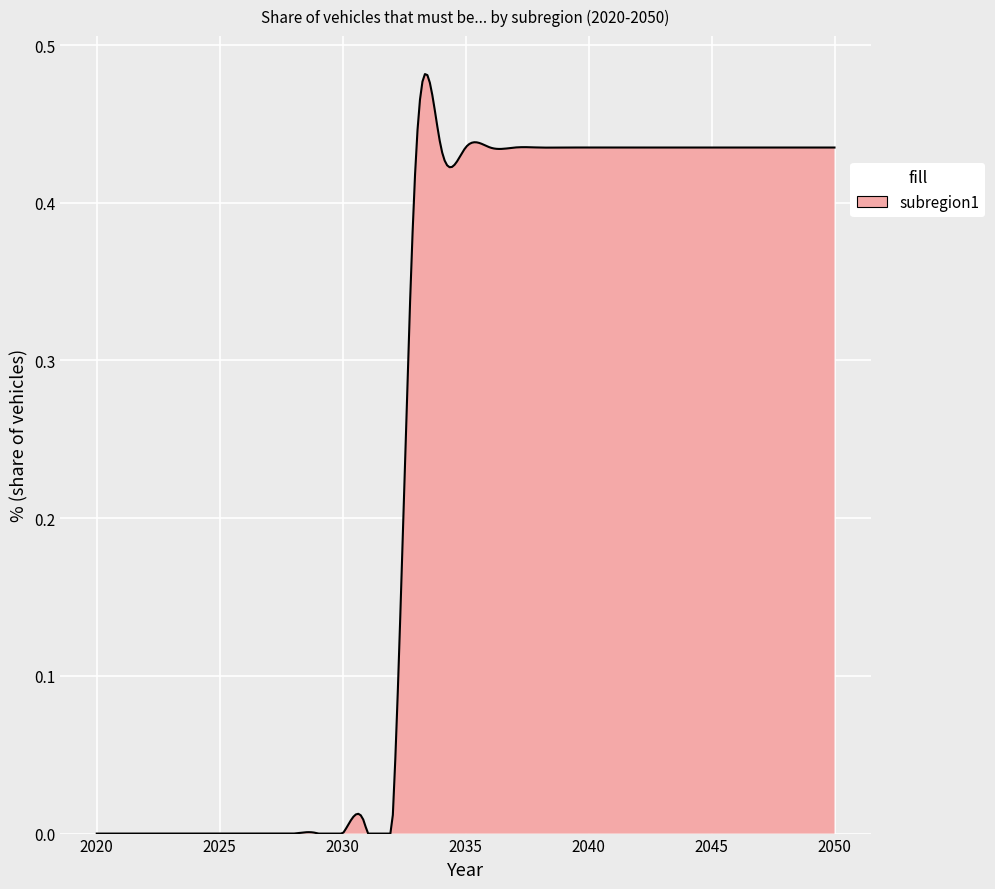

How many series are shown in this chart?

1